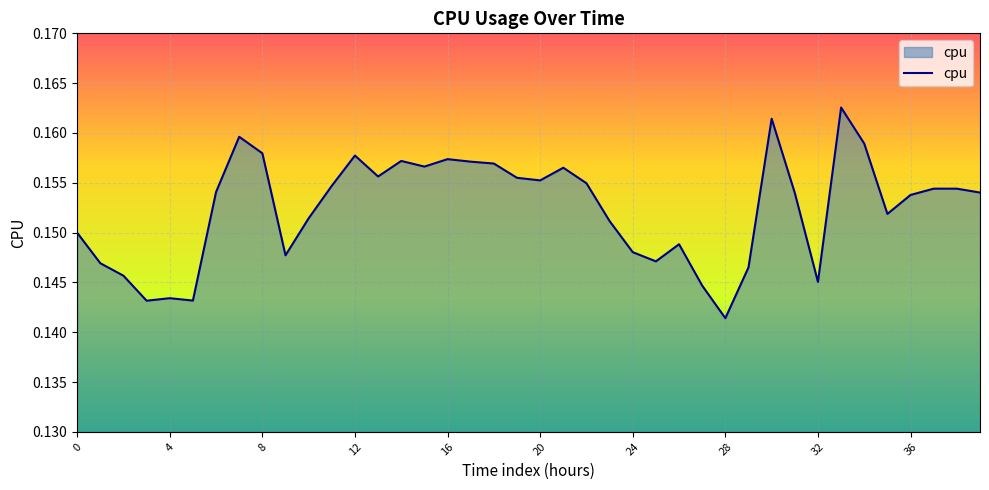

Which label corresponds to the largest value in the chart?

33